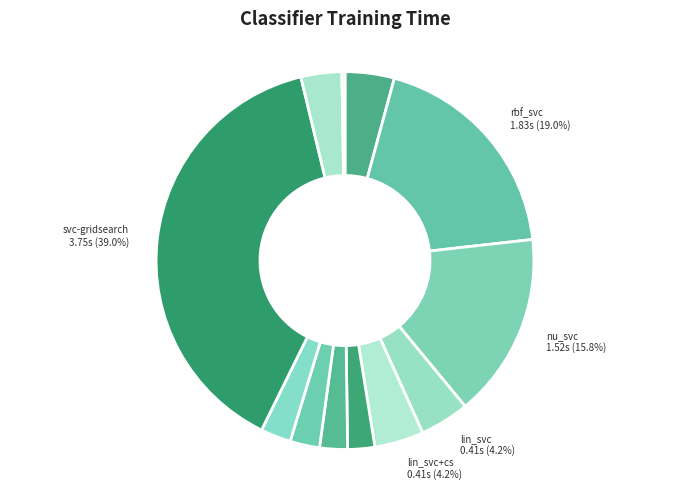

Which slice is the smallest?

sgd_classfier